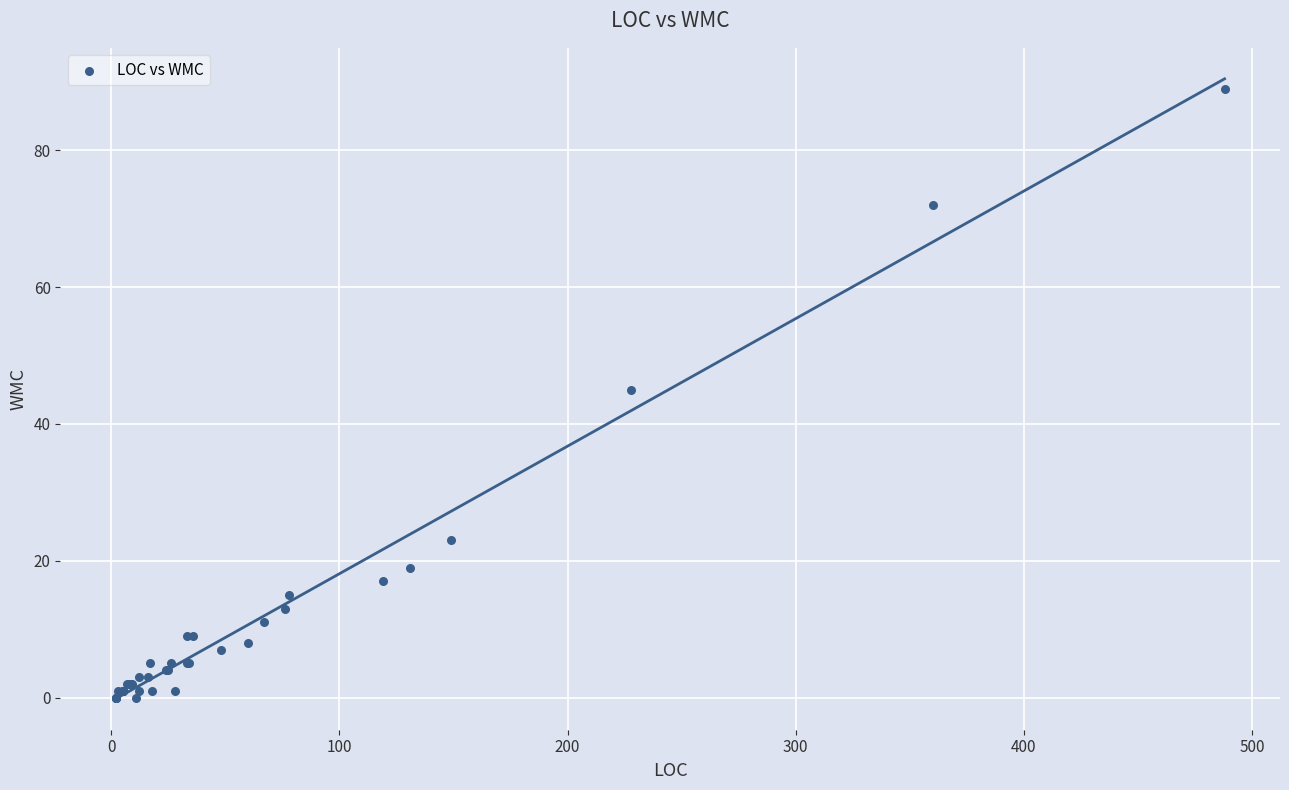

What Y value in the scatter plot is closest to 44?

45